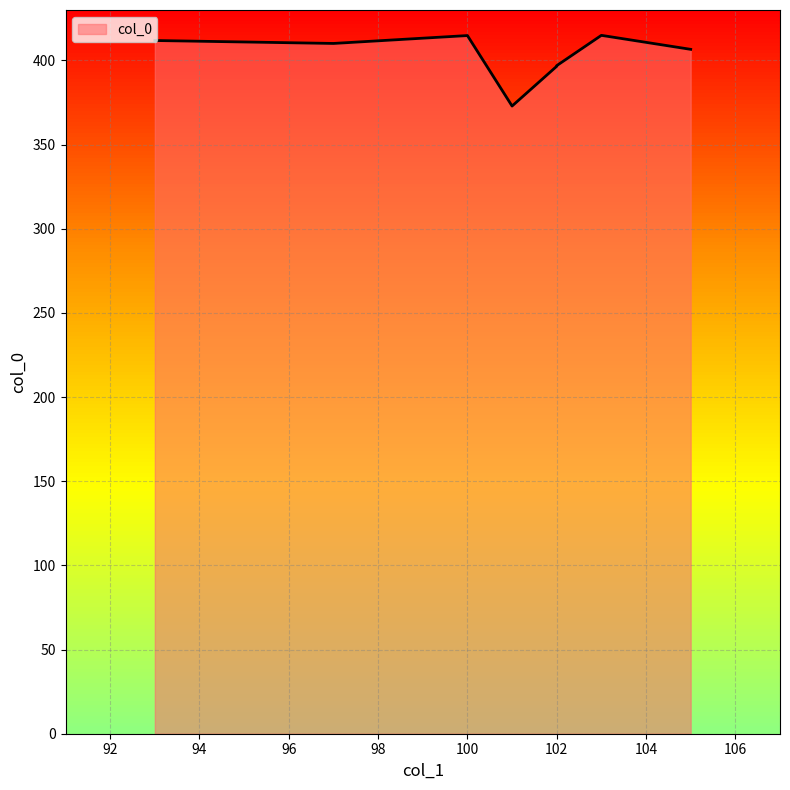

At which label is the value closest to 393?

102